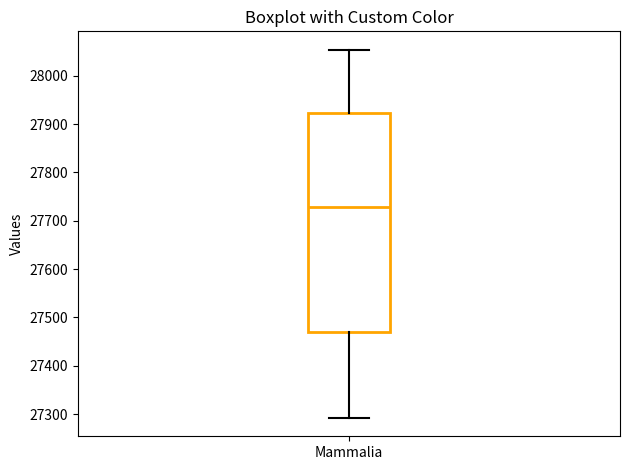

Where does the upper whisker of the box for Mammalia end on the y-axis? The values are not printed on the chart, so give them approximately, as read against the axis.

28050